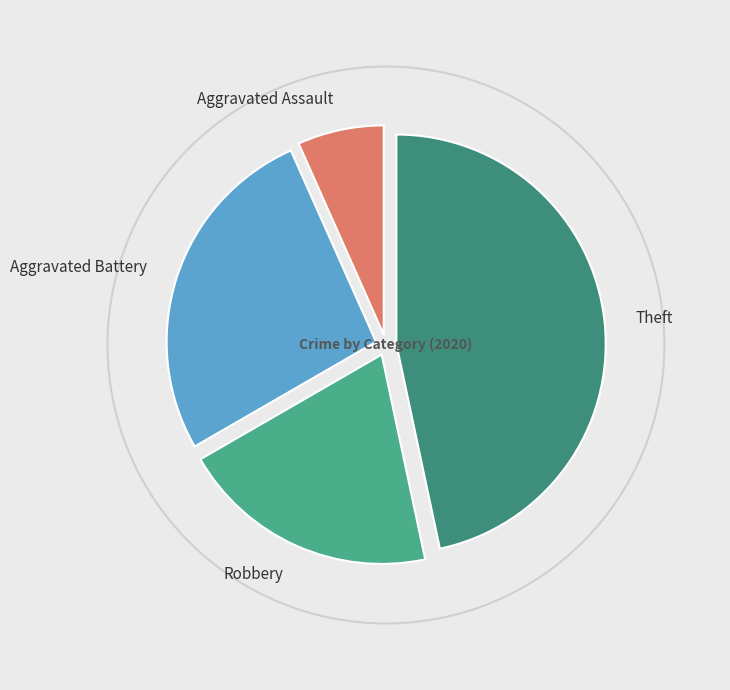

To the nearest percent, what percentage of the pie is Robbery?

20%